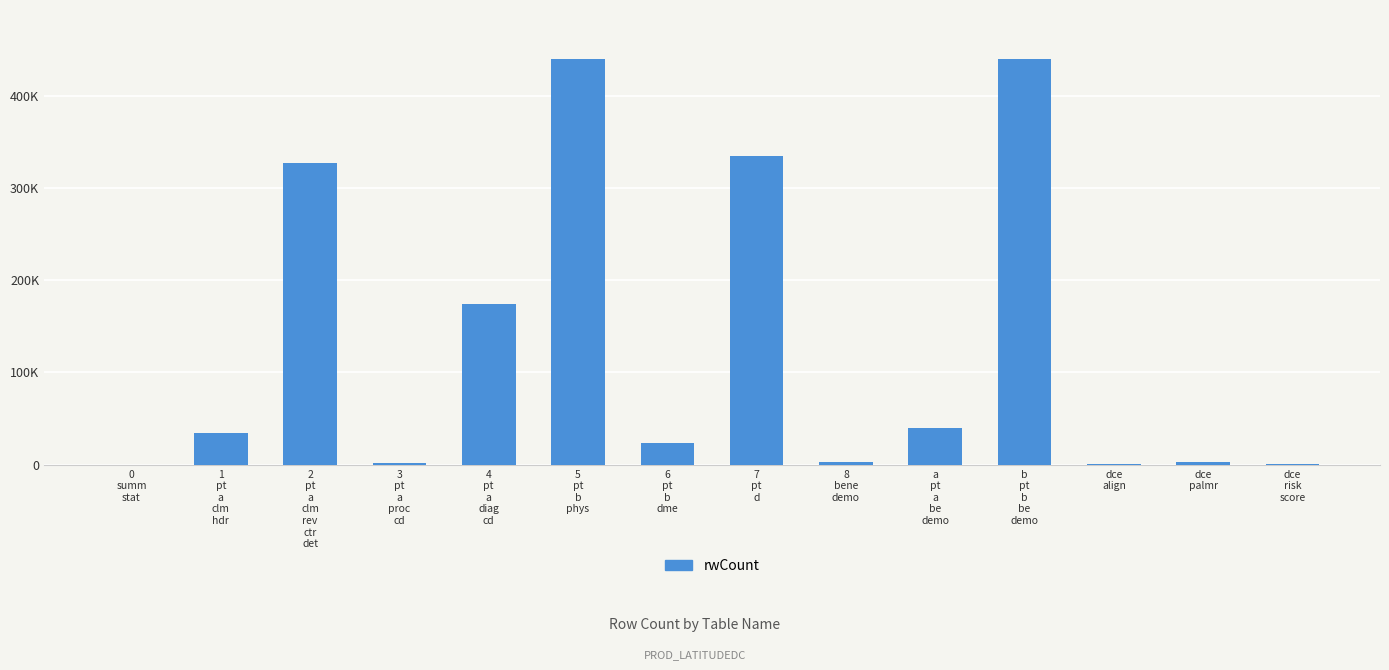

Where does the data first go above 34812?

2
pt
a
clm
rev
ctr
det